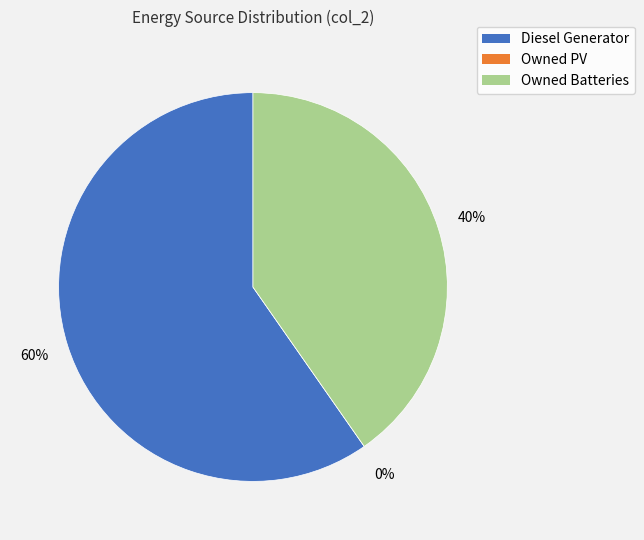

Which slice is the smallest?

Owned PV